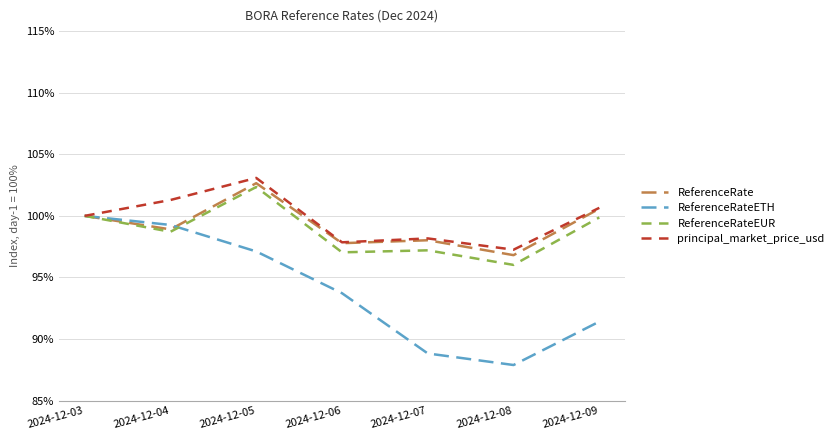

Which series has the widest spread of values?

ReferenceRateETH